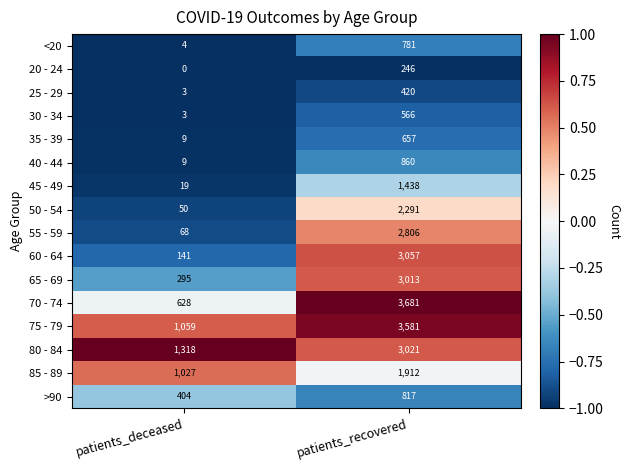

List the series in order of their peak value, highest first.

70 - 74, 75 - 79, 60 - 64, 80 - 84, 65 - 69, 55 - 59, 50 - 54, 85 - 89, 45 - 49, 40 - 44, >90, <20, 35 - 39, 30 - 34, 25 - 29, 20 - 24